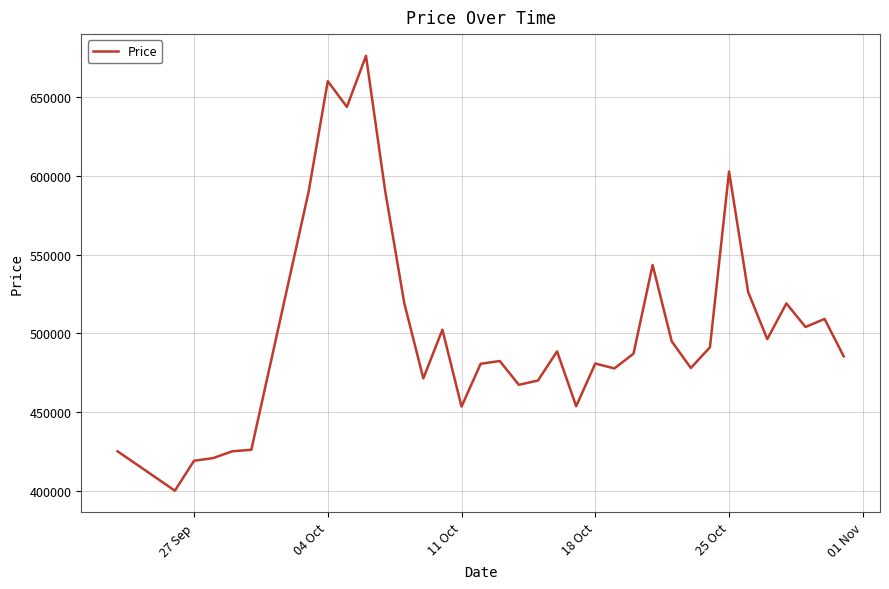

What is the greatest value displayed?

676167